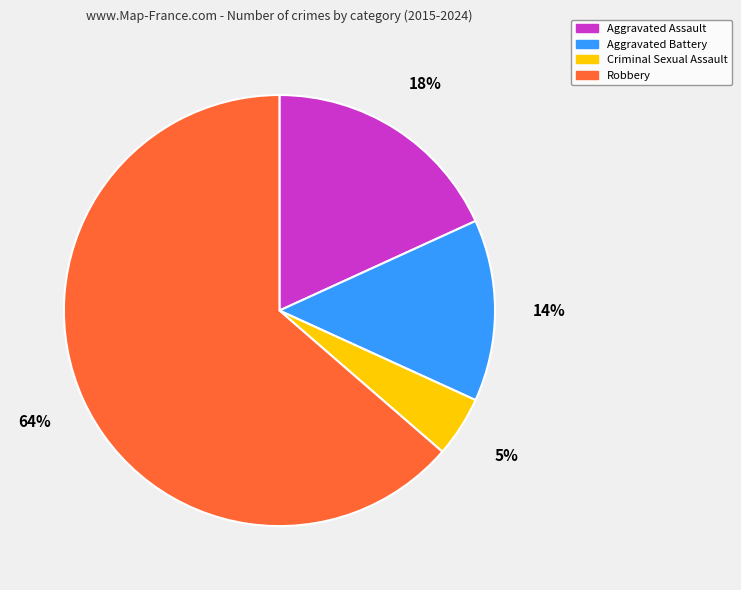

Combined, do Robbery and Criminal Sexual Assault account for over 50%?

Yes